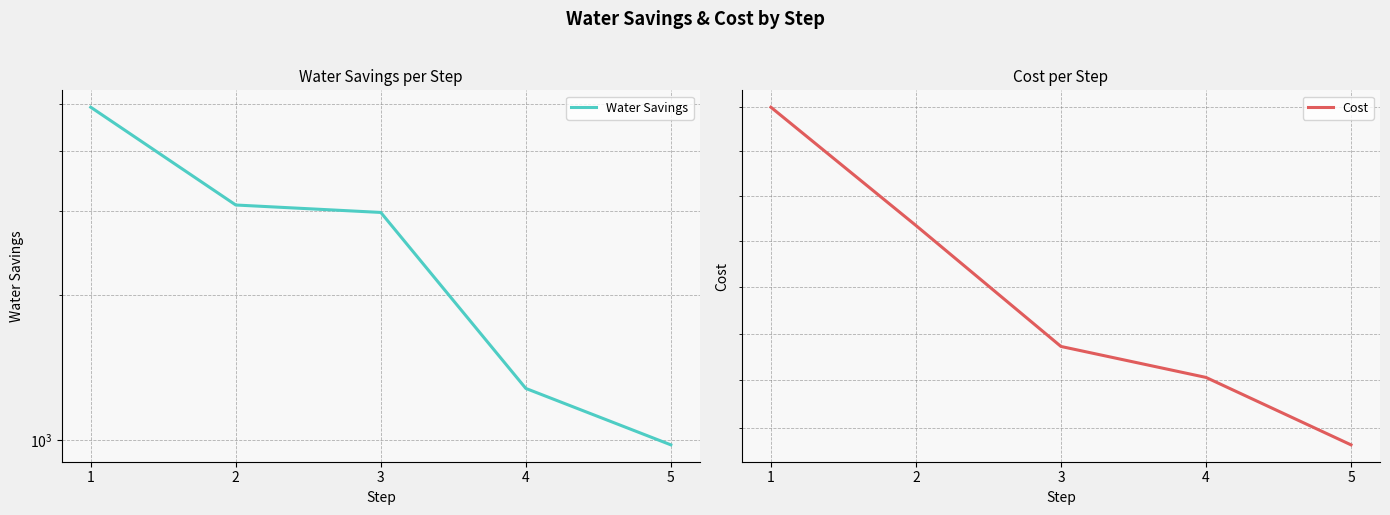

The Water Savings series shows 3083.7 at 2. True or false?

True